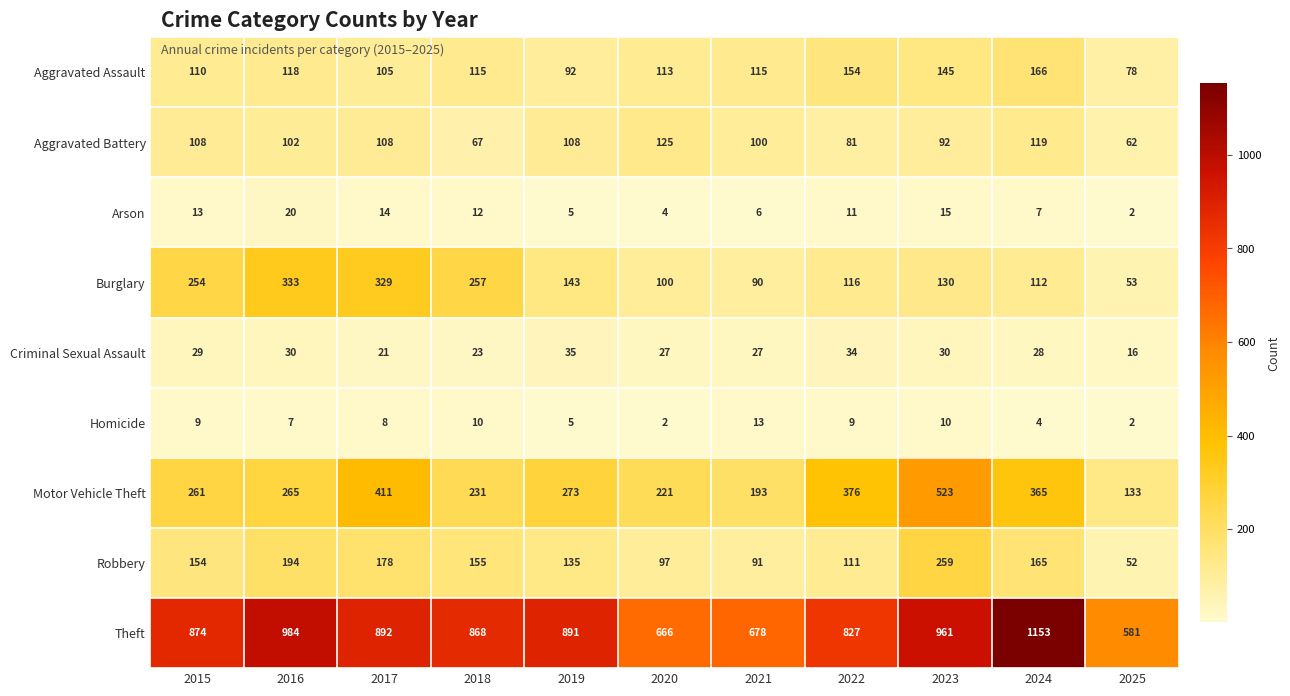

Is it true that Aggravated Assault equals 92 at 2019?

True